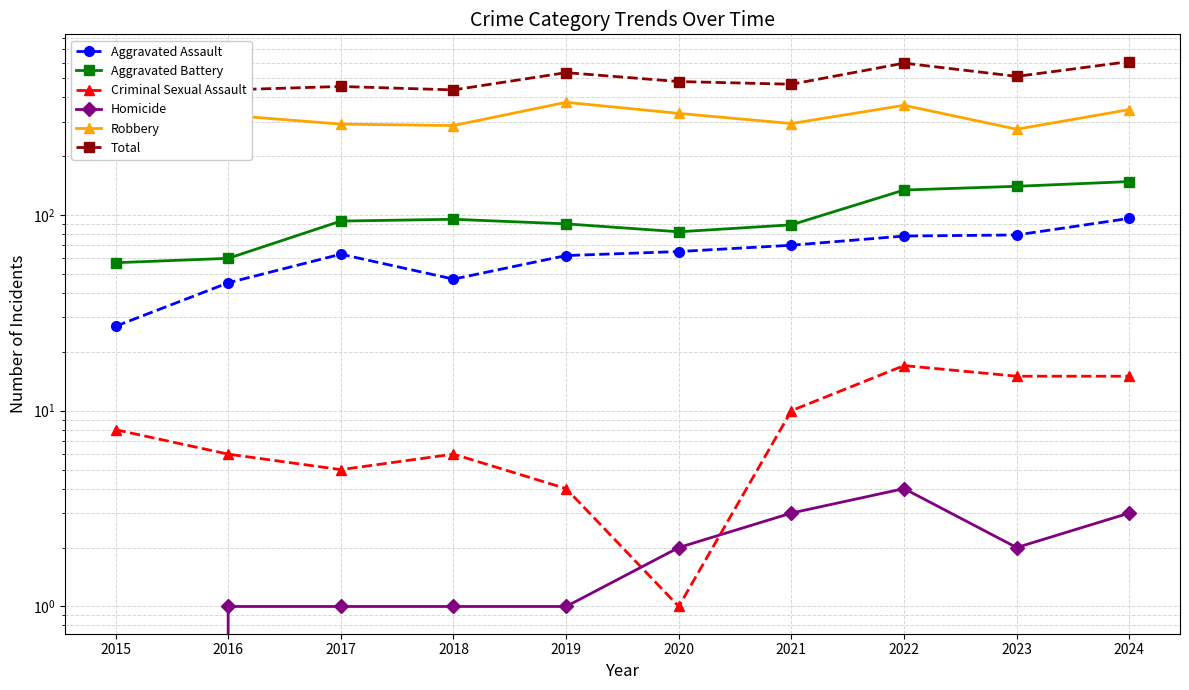

What is the difference between the maximum and minimum values in the Homicide series?

4